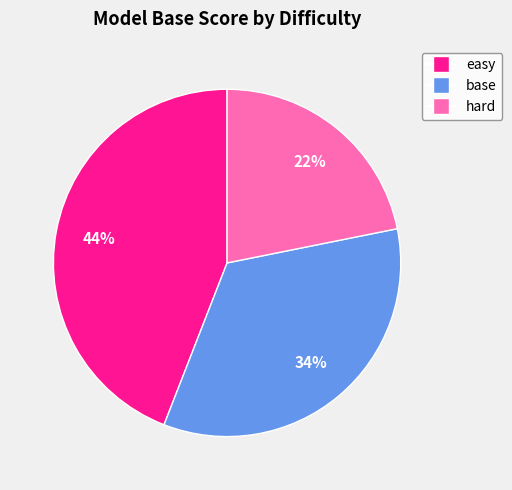

Is there any slice that represents more than half of the pie?

No